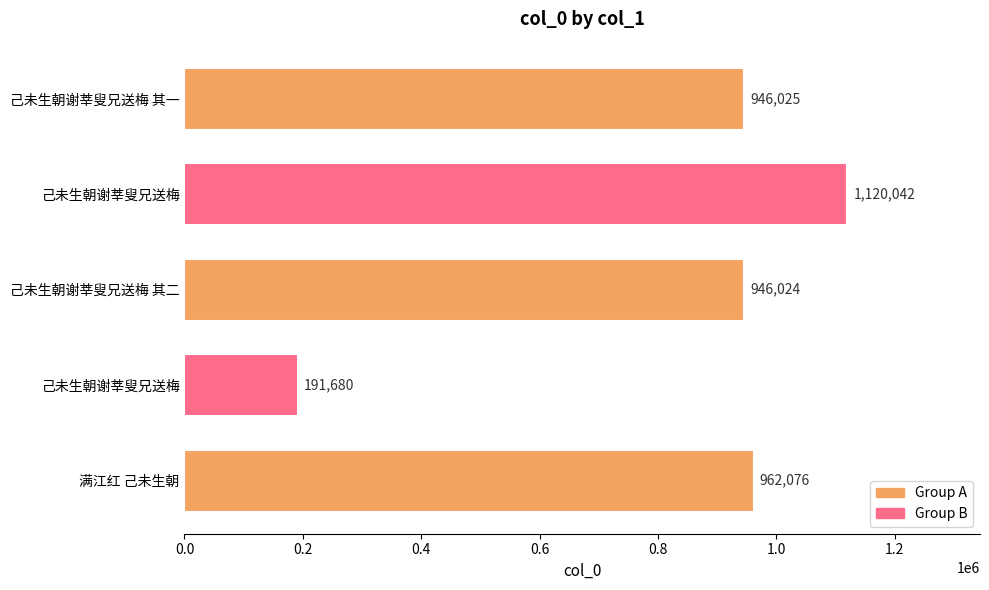

Count the number of categories in the chart.

5